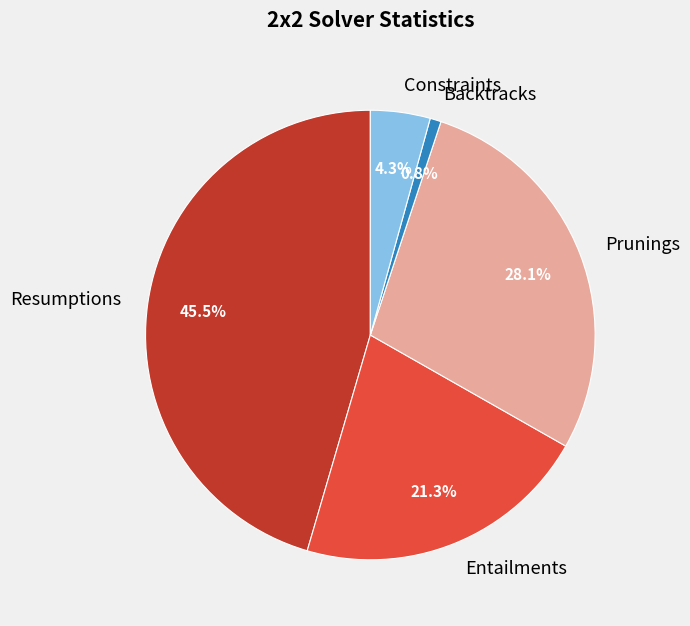

Which category has the biggest portion of the pie?

Resumptions